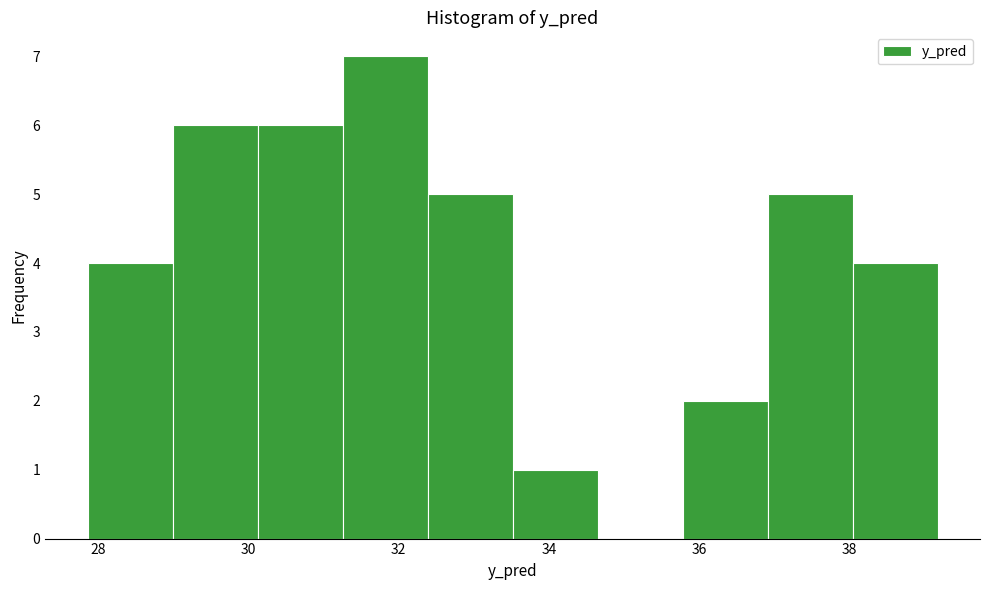

How tall is the bar that spans 30.2 to 31.2 on the x-axis? Neither the bar edges nor the heights are printed on the chart, so give them approximately, as read against the axes.

6